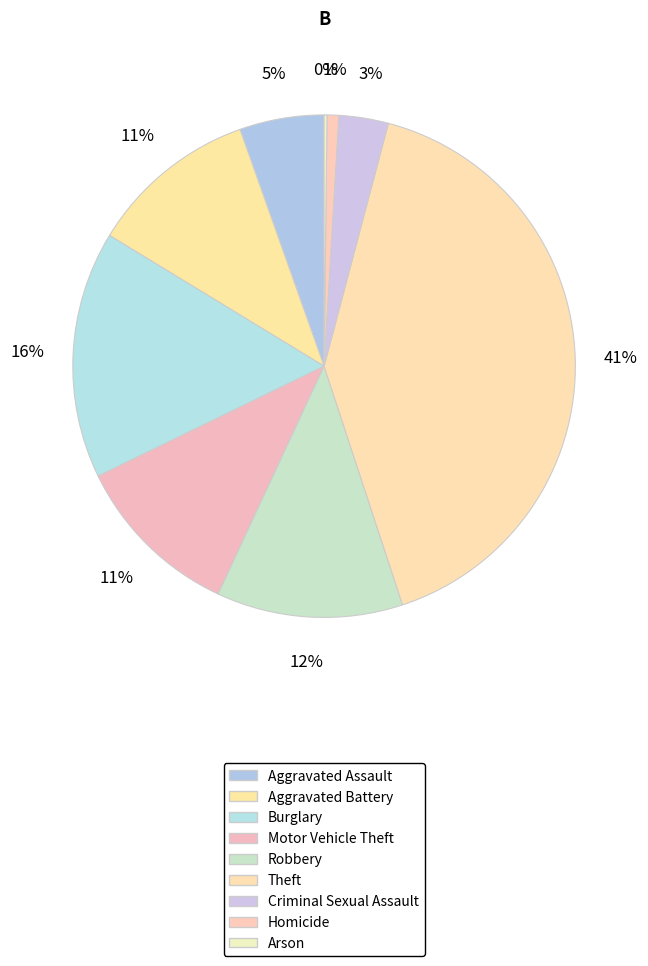

Is there a majority slice in this chart?

No